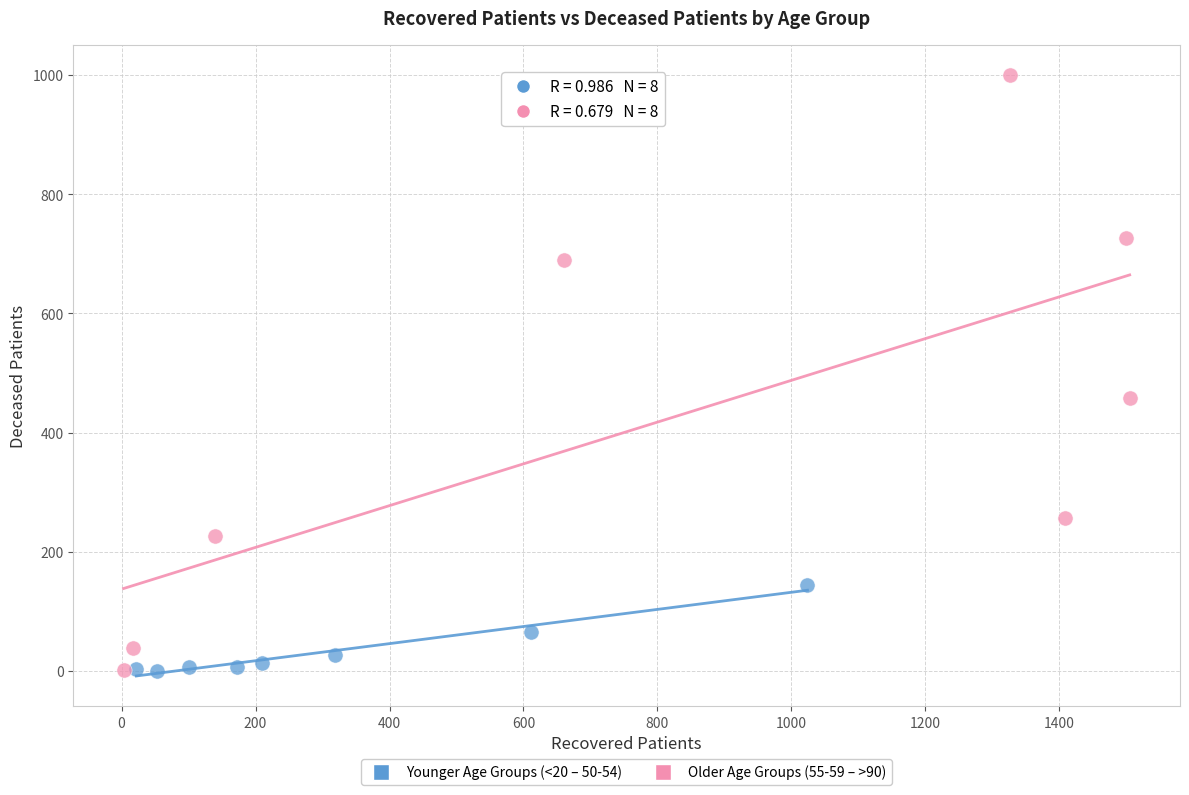

Which series has the largest Y range (max minus min)?

Older Age Groups (55-59 – >90)